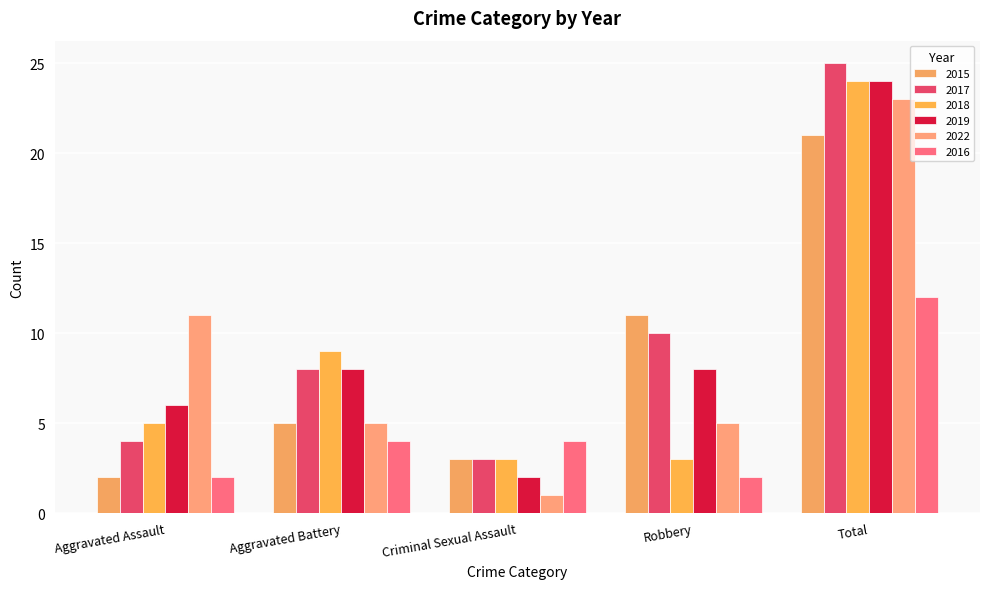

What is the spread (max minus min) of values at Total?

13